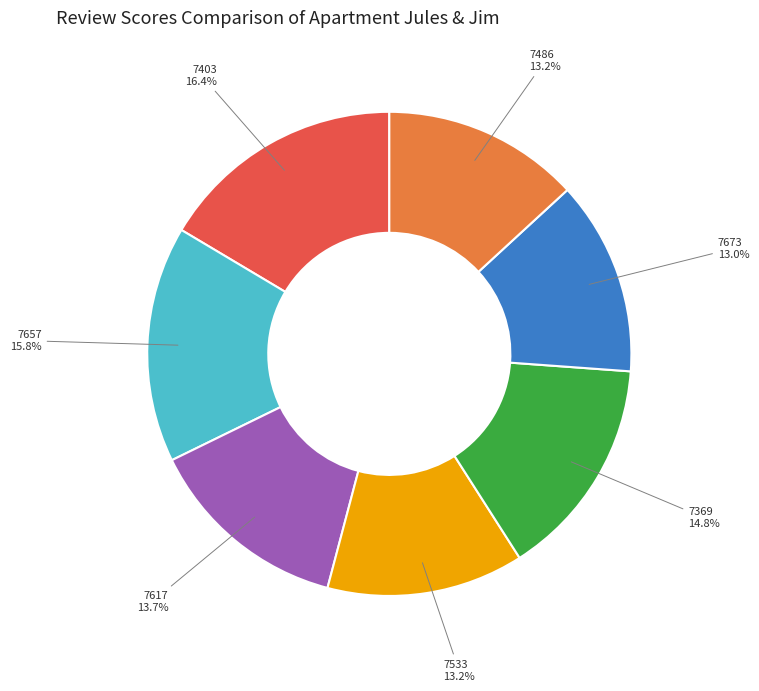

Is there a majority slice in this chart?

No